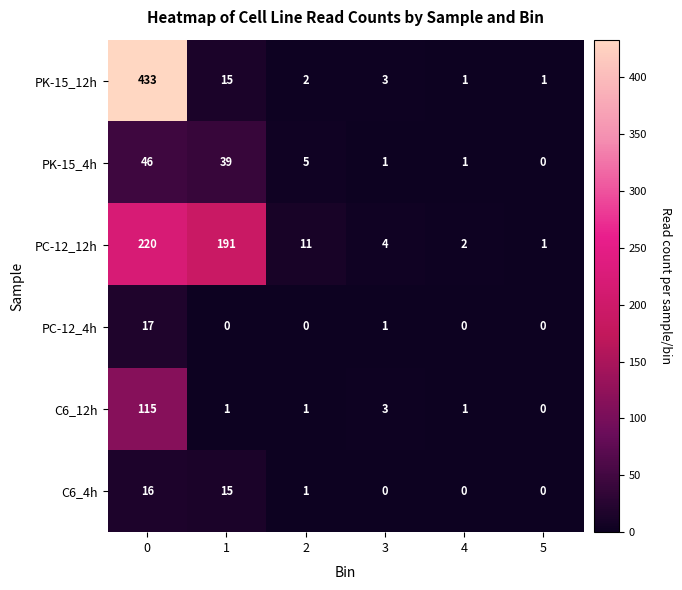

Which series has the largest total across all categories?

PK-15_12h